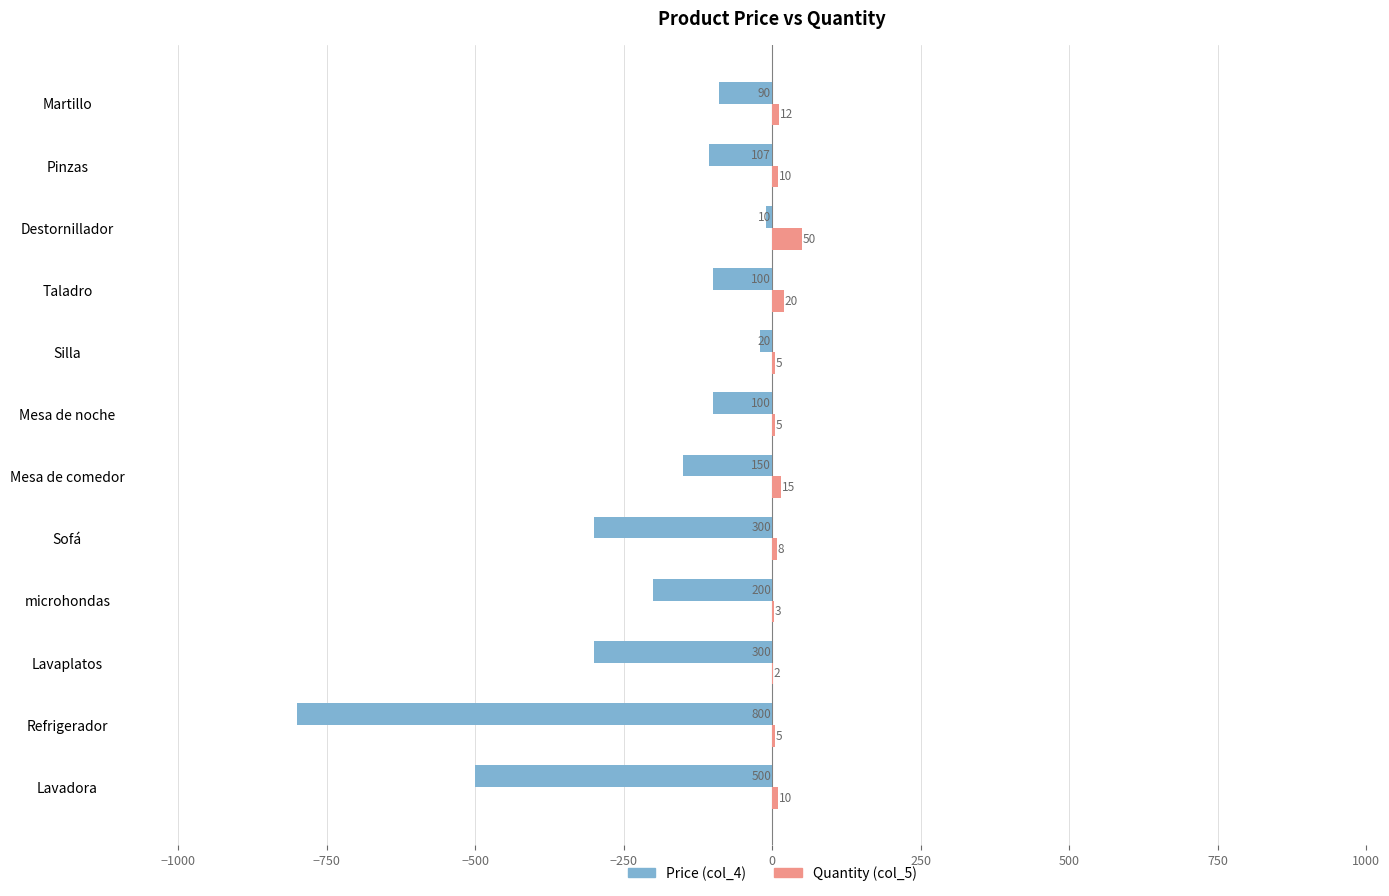

What value does the Price (col_4) series have at Sofá?

-300